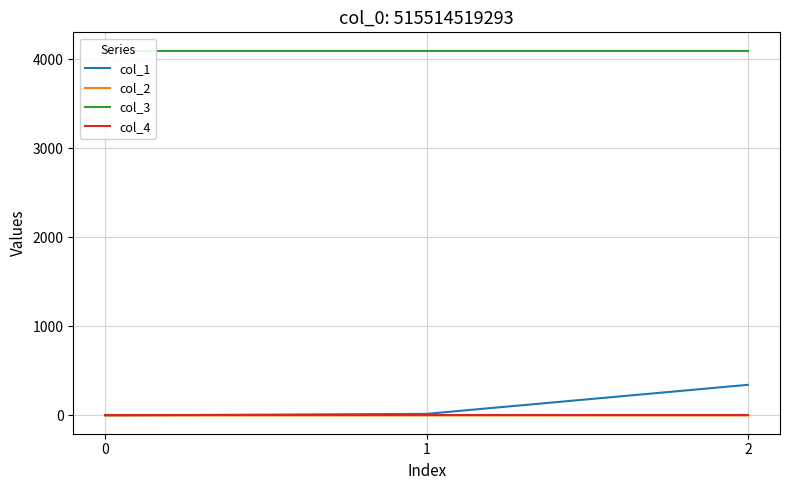

At how many categories does at least one series exceed 3926?

3